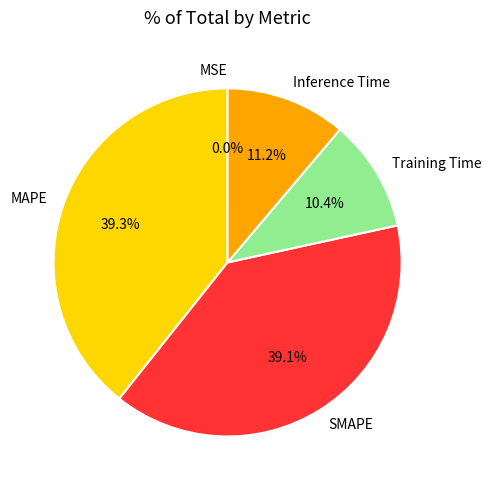

Approximately how many times larger is the value at Inference Time compared to MAPE?

0.3